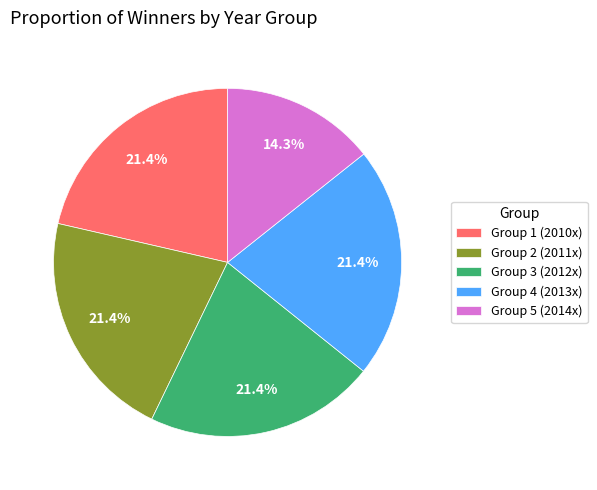

Combined, what portion of the pie is Group 2 (2011x) and Group 1 (2010x)?

42.8%